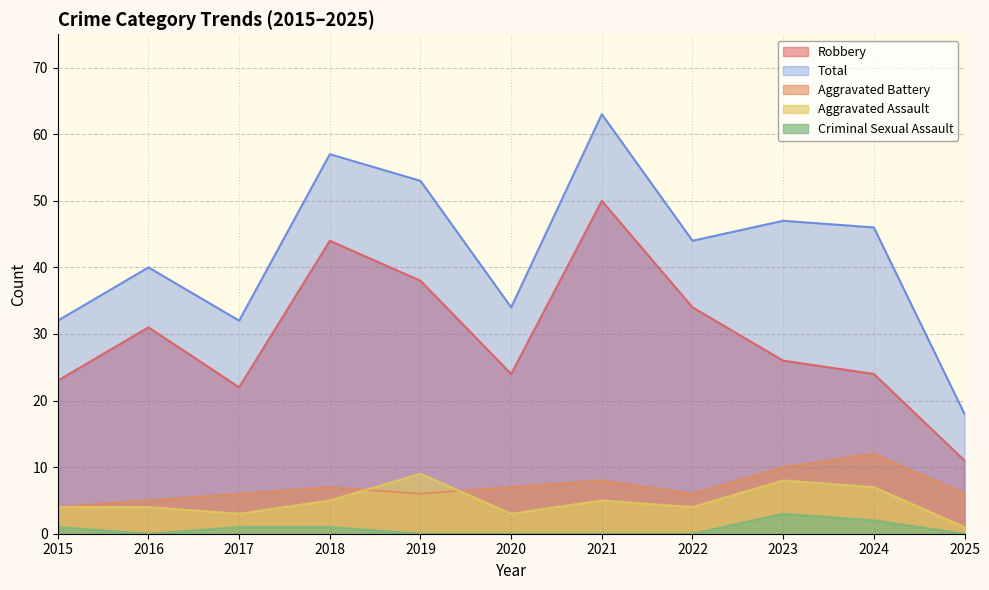

The Aggravated Assault series shows 2 at 2022. True or false?

False